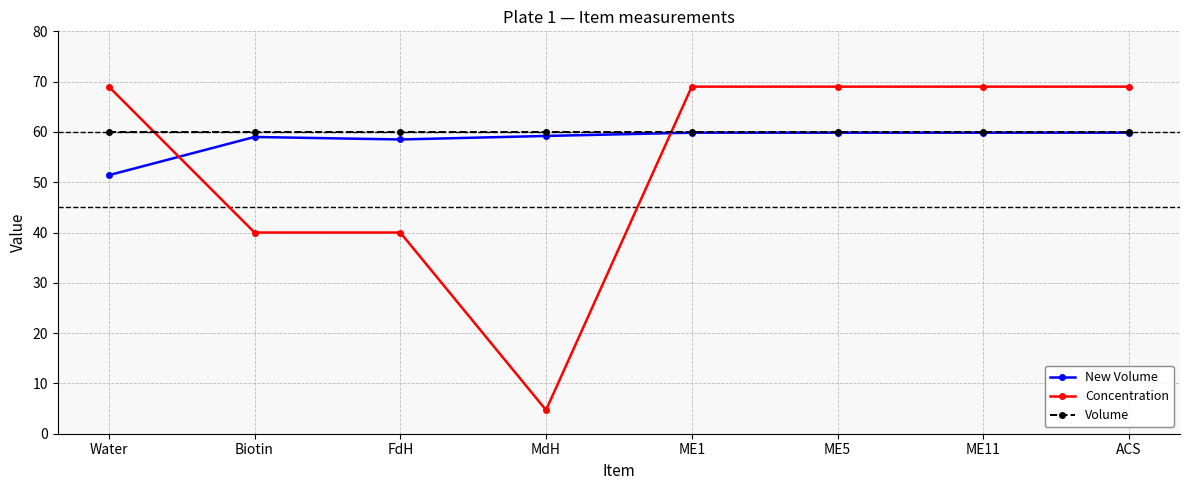

Which series has the largest range (max minus min)?

Concentration